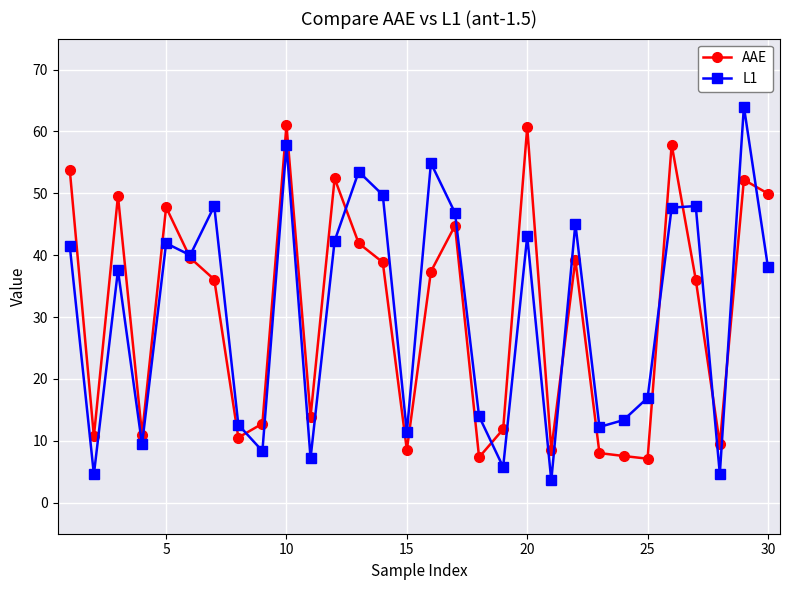

In L1, how many points are higher than both neighbors (excluding endpoints)?

10